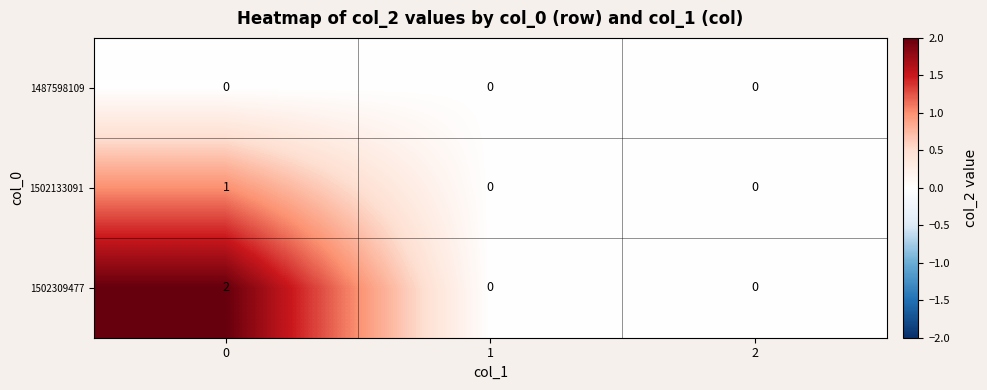

Rank the series by their average value, from lowest to highest.

1487598109, 1502133091, 1502309477